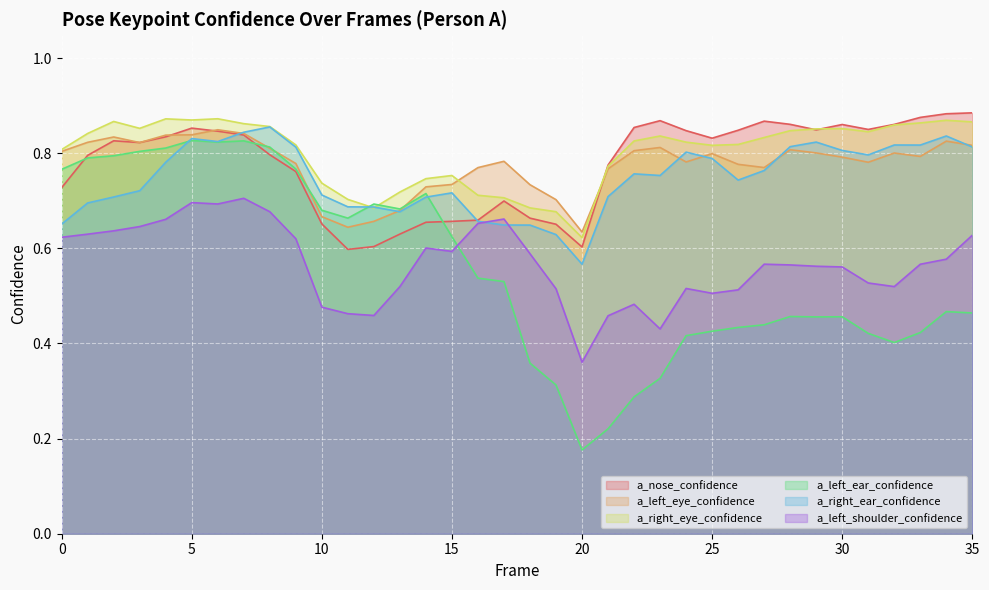

How many lines are shown in the chart?

6